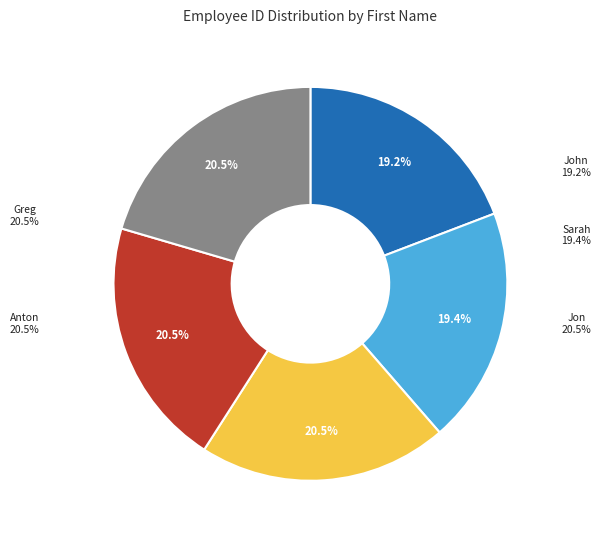

What portion of the pie excludes Jon?

79.5%